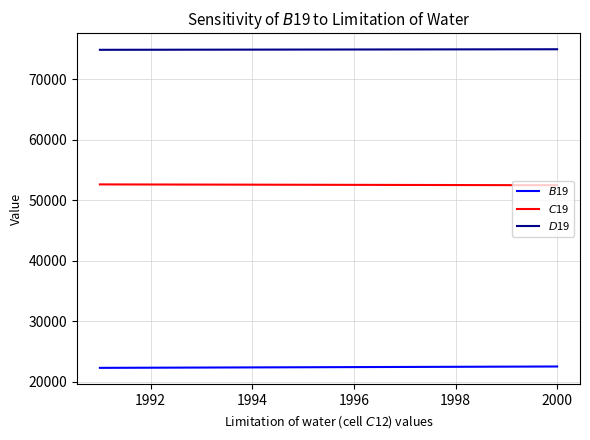

What is the minimum value shown in the chart?

22275